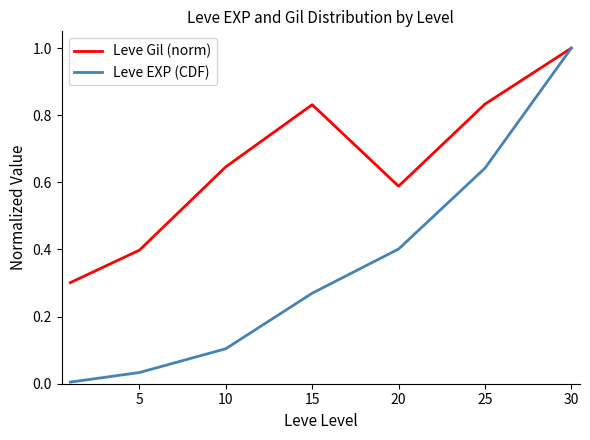

What is the greatest value displayed?

1.0